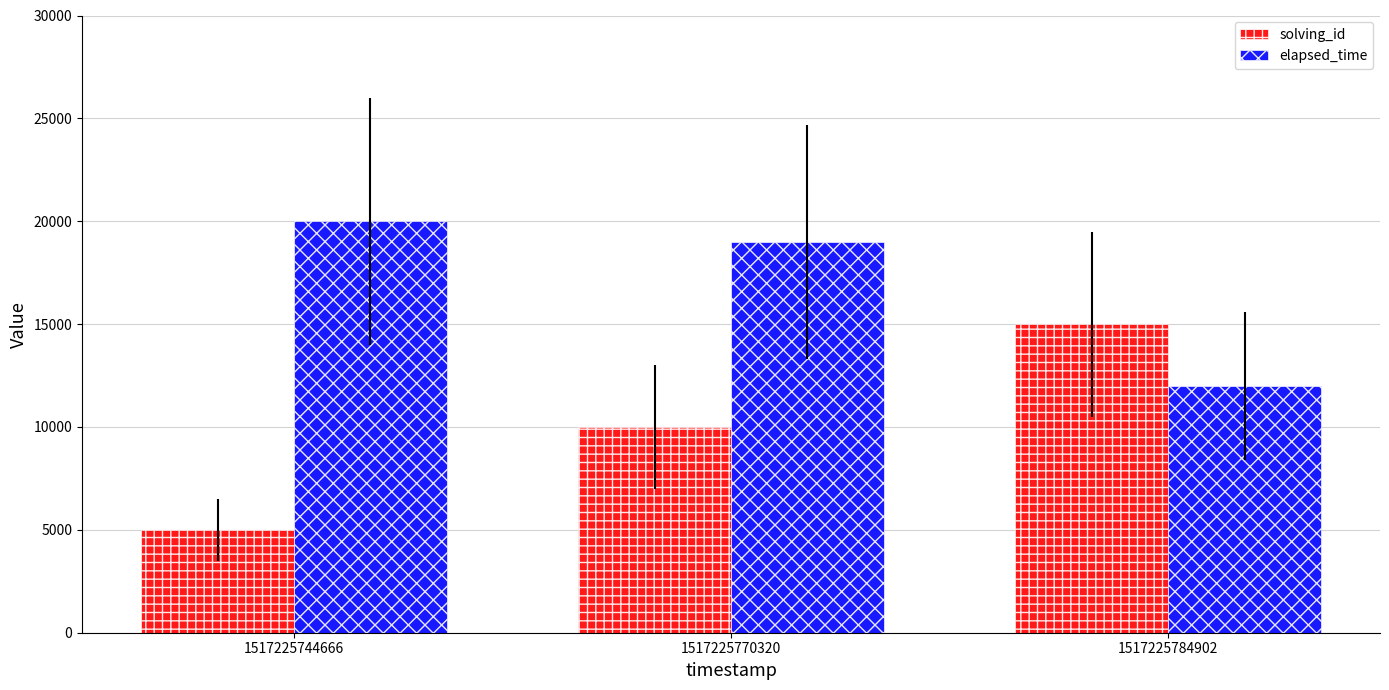

True or false: solving_id has a value of 8400 at 1517225744666.

False